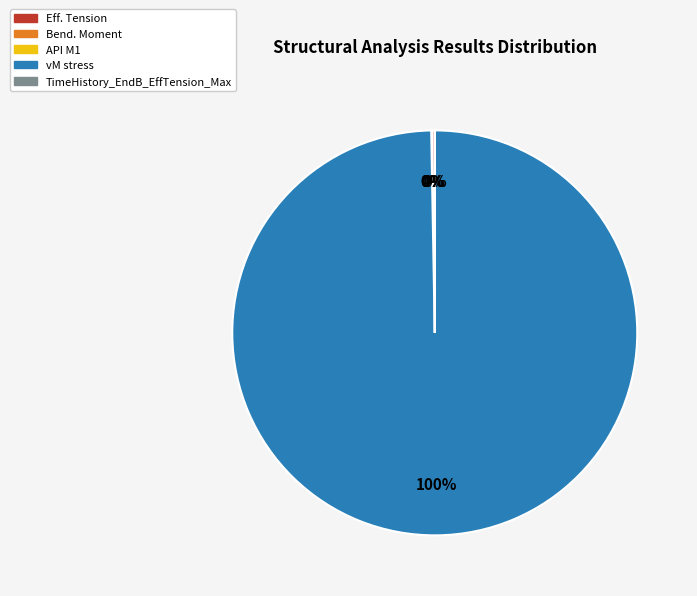

What is the majority slice?

vM stress